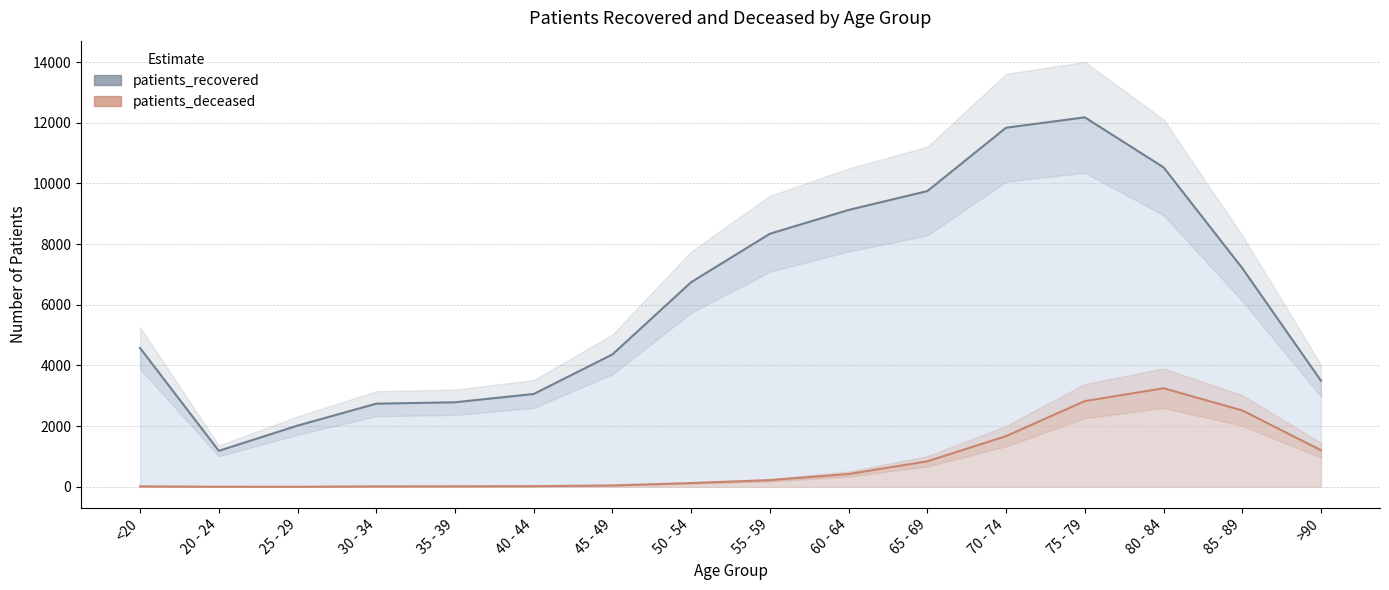

What is the difference between the patients_deceased_line values at 45 - 49 and 40 - 44?

23